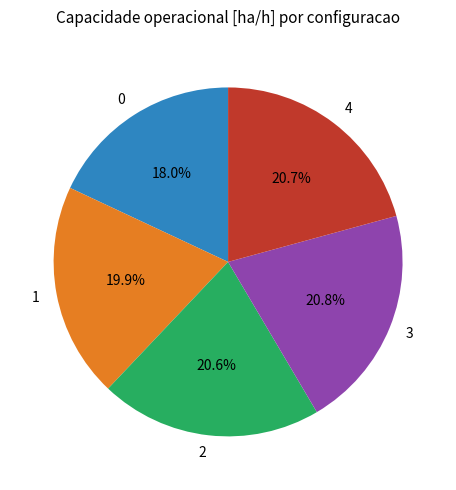

Is there a majority slice in this chart?

No